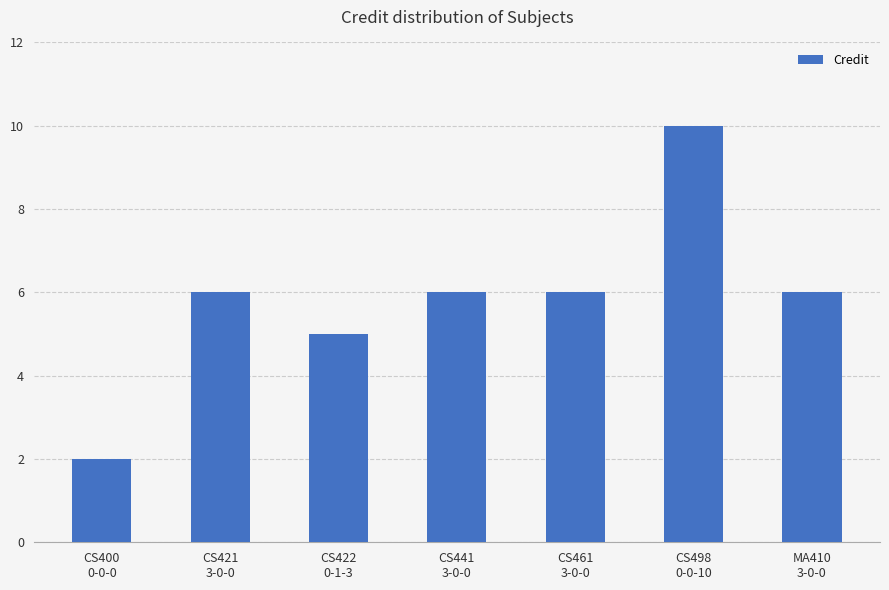

The chart shows a value of 6 at MA410
3-0-0. True or false?

True